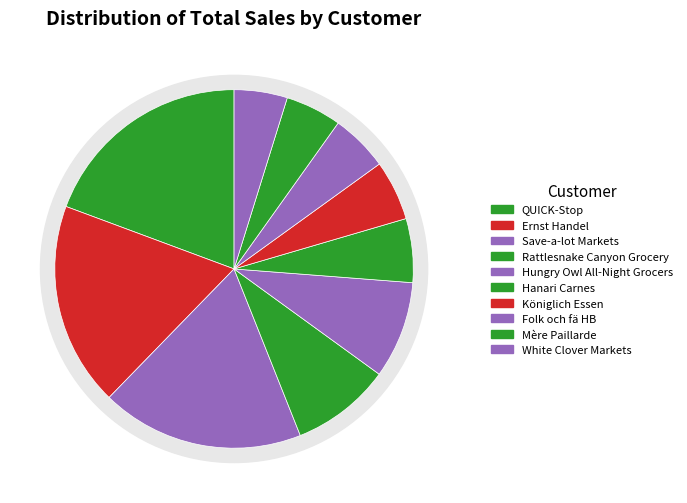

To the nearest percent, what is the difference between the Königlich Essen and Save-a-lot Markets slice percentages?

13%